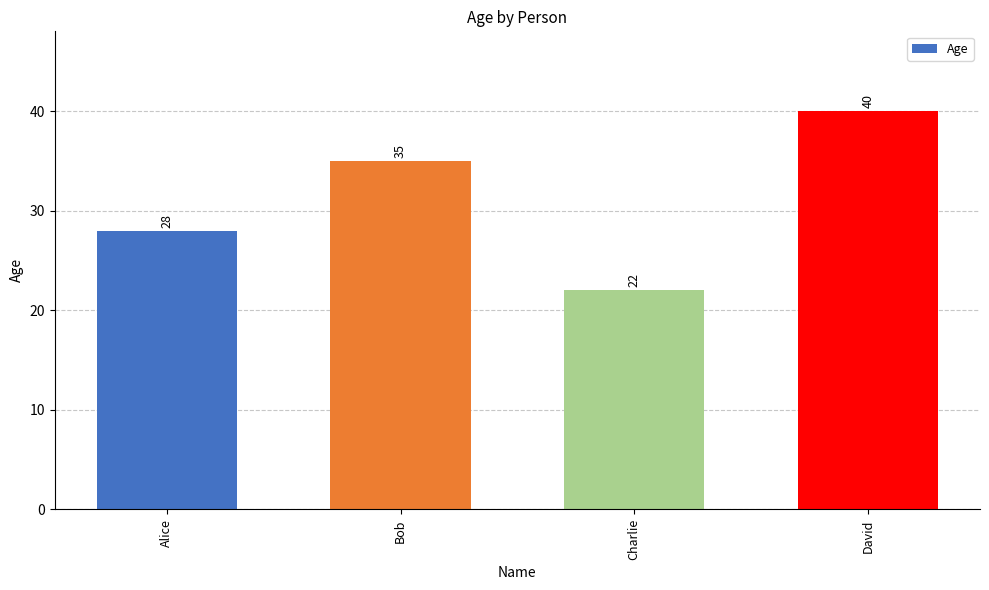

Between Alice and Charlie, which is larger?

Alice